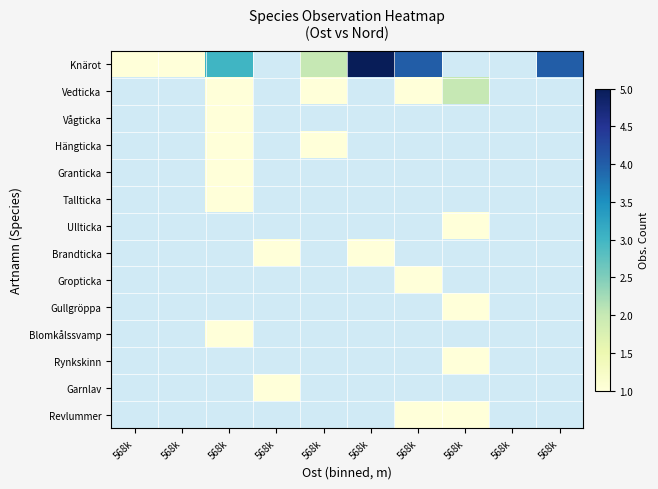

At how many categories does at least one series exceed 3?

3